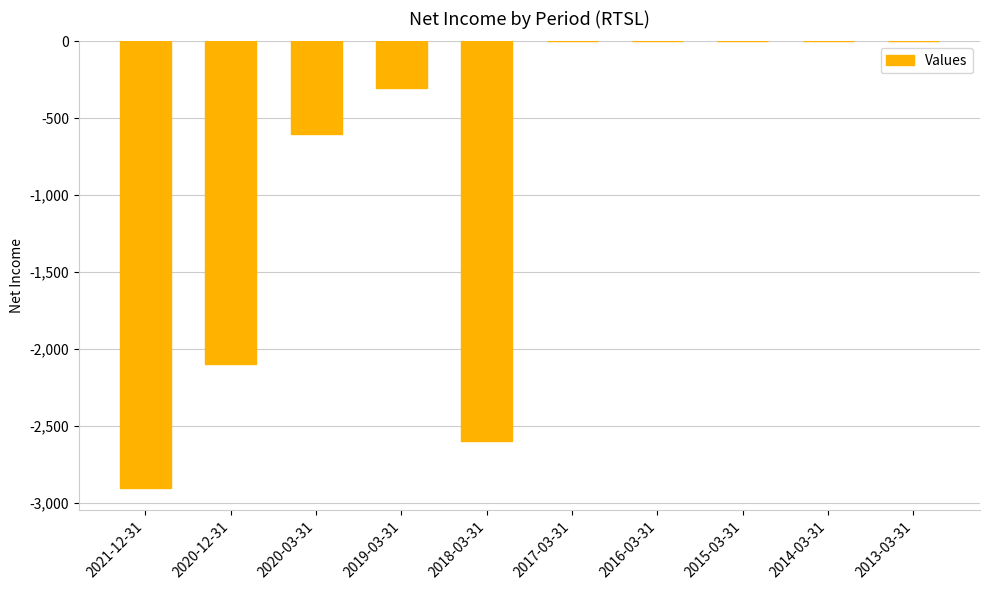

What is the sum of all values?

-8500